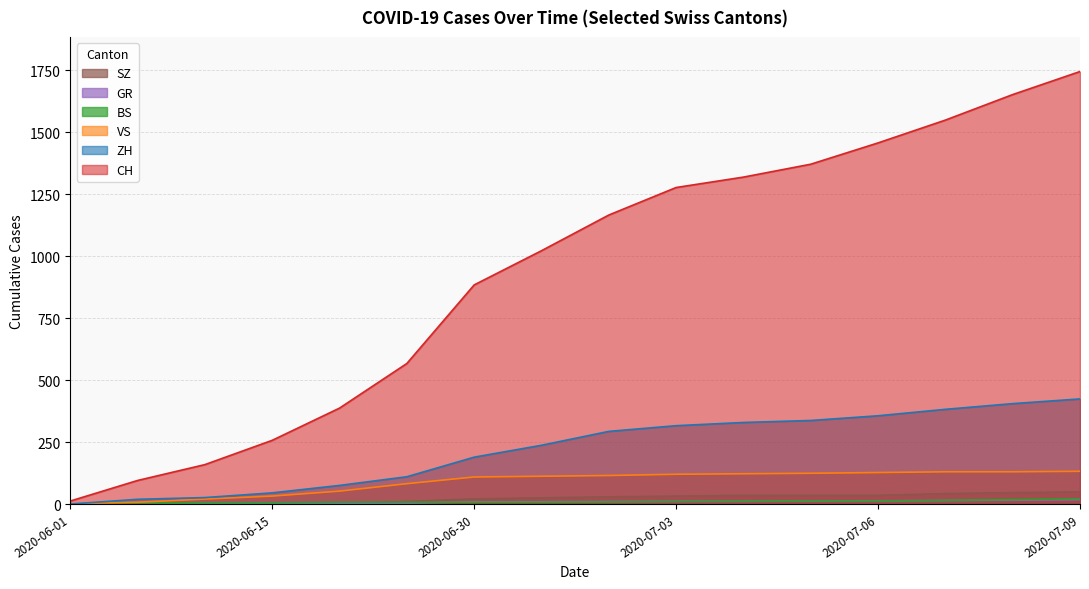

Does the chart display data point markers on the line(s)?

No